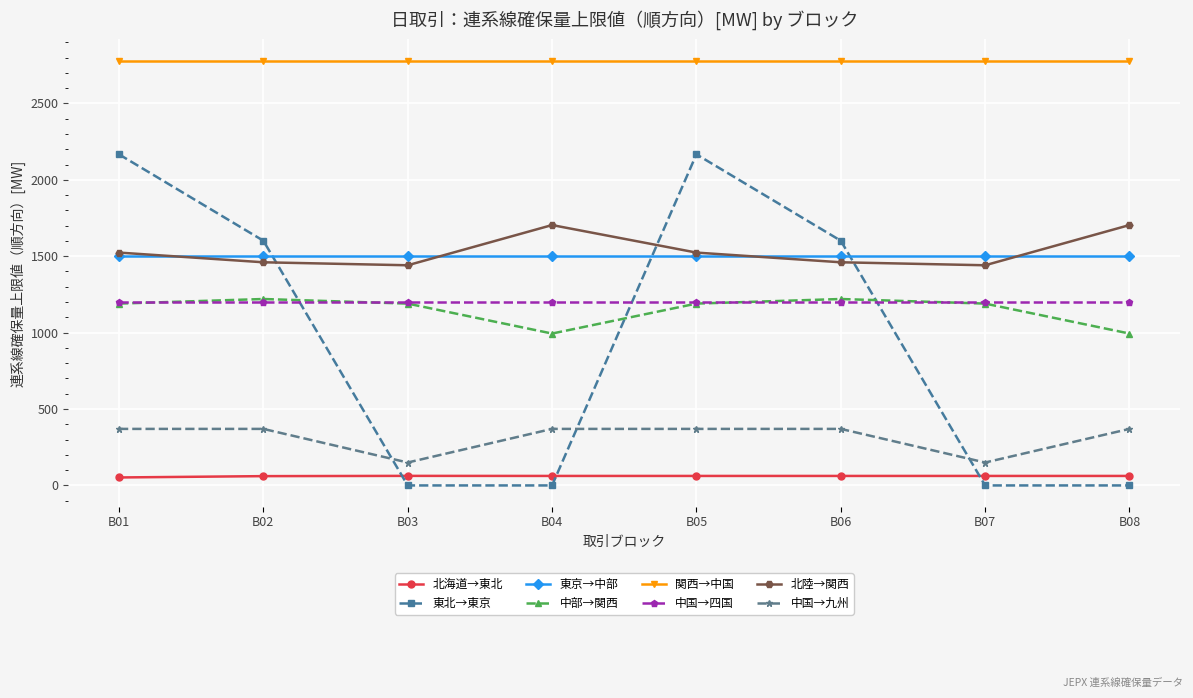

Is the value of 東北→東京 at B08 greater than the value of 東京→中部 at B07?

No